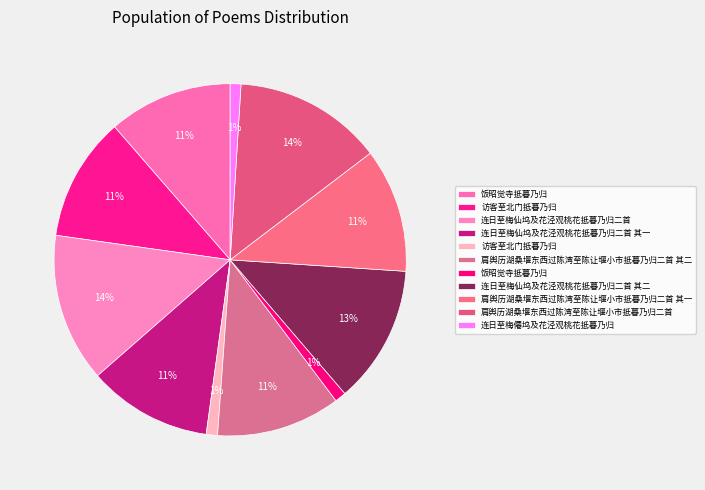

Which category has the biggest portion of the pie?

肩舆历湖桑堰东西过陈湾至陈让堰小市抵暮乃归二首